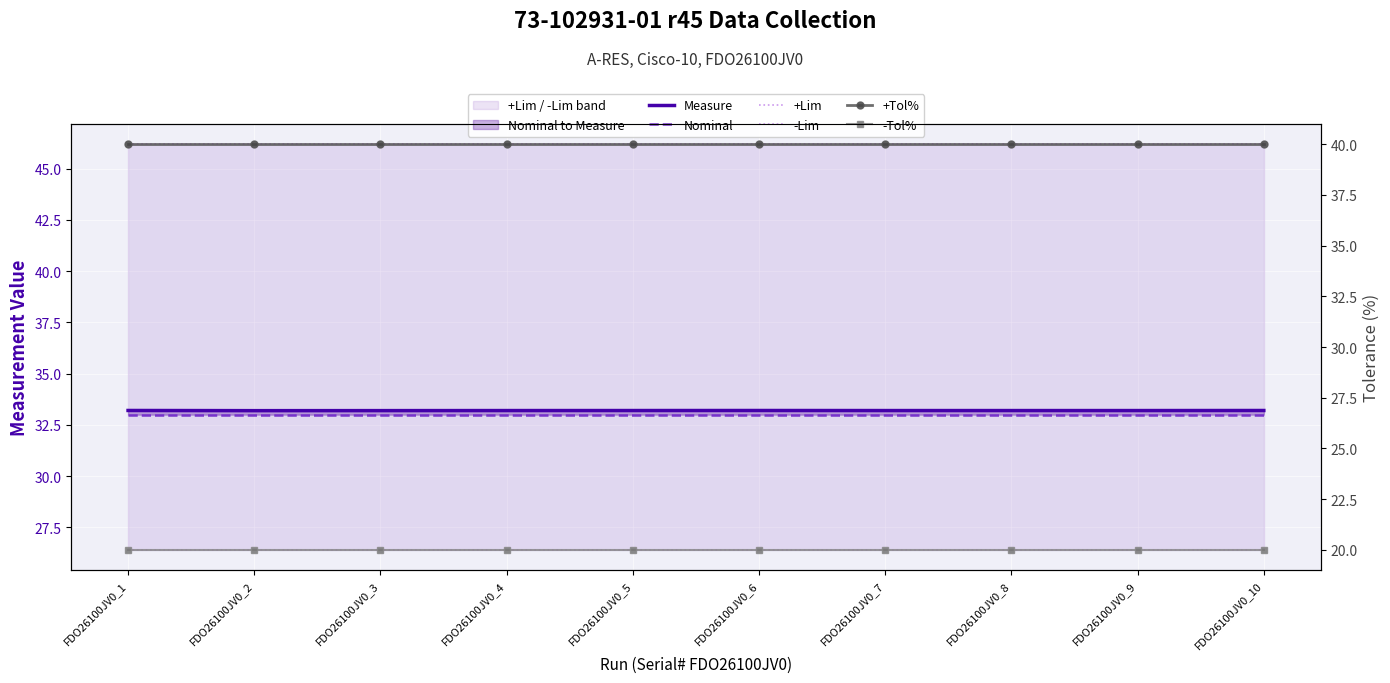

Reading left to right, transcribe all the data shown in this chart.

Measure: FDO26100JV0_1=33.2	FDO26100JV0_2=33.2	FDO26100JV0_3=33.2	FDO26100JV0_4=33.2	FDO26100JV0_5=33.2	FDO26100JV0_6=33.2	FDO26100JV0_7=33.2	FDO26100JV0_8=33.2	FDO26100JV0_9=33.2	FDO26100JV0_10=33.2
Nominal: FDO26100JV0_1=33.0	FDO26100JV0_2=33.0	FDO26100JV0_3=33.0	FDO26100JV0_4=33.0	FDO26100JV0_5=33.0	FDO26100JV0_6=33.0	FDO26100JV0_7=33.0	FDO26100JV0_8=33.0	FDO26100JV0_9=33.0	FDO26100JV0_10=33.0
+Lim: FDO26100JV0_1=46.2	FDO26100JV0_2=46.2	FDO26100JV0_3=46.2	FDO26100JV0_4=46.2	FDO26100JV0_5=46.2	FDO26100JV0_6=46.2	FDO26100JV0_7=46.2	FDO26100JV0_8=46.2	FDO26100JV0_9=46.2	FDO26100JV0_10=46.2
-Lim: FDO26100JV0_1=26.4	FDO26100JV0_2=26.4	FDO26100JV0_3=26.4	FDO26100JV0_4=26.4	FDO26100JV0_5=26.4	FDO26100JV0_6=26.4	FDO26100JV0_7=26.4	FDO26100JV0_8=26.4	FDO26100JV0_9=26.4	FDO26100JV0_10=26.4
+Tol%: FDO26100JV0_1=40.0	FDO26100JV0_2=40.0	FDO26100JV0_3=40.0	FDO26100JV0_4=40.0	FDO26100JV0_5=40.0	FDO26100JV0_6=40.0	FDO26100JV0_7=40.0	FDO26100JV0_8=40.0	FDO26100JV0_9=40.0	FDO26100JV0_10=40.0
-Tol%: FDO26100JV0_1=20.0	FDO26100JV0_2=20.0	FDO26100JV0_3=20.0	FDO26100JV0_4=20.0	FDO26100JV0_5=20.0	FDO26100JV0_6=20.0	FDO26100JV0_7=20.0	FDO26100JV0_8=20.0	FDO26100JV0_9=20.0	FDO26100JV0_10=20.0